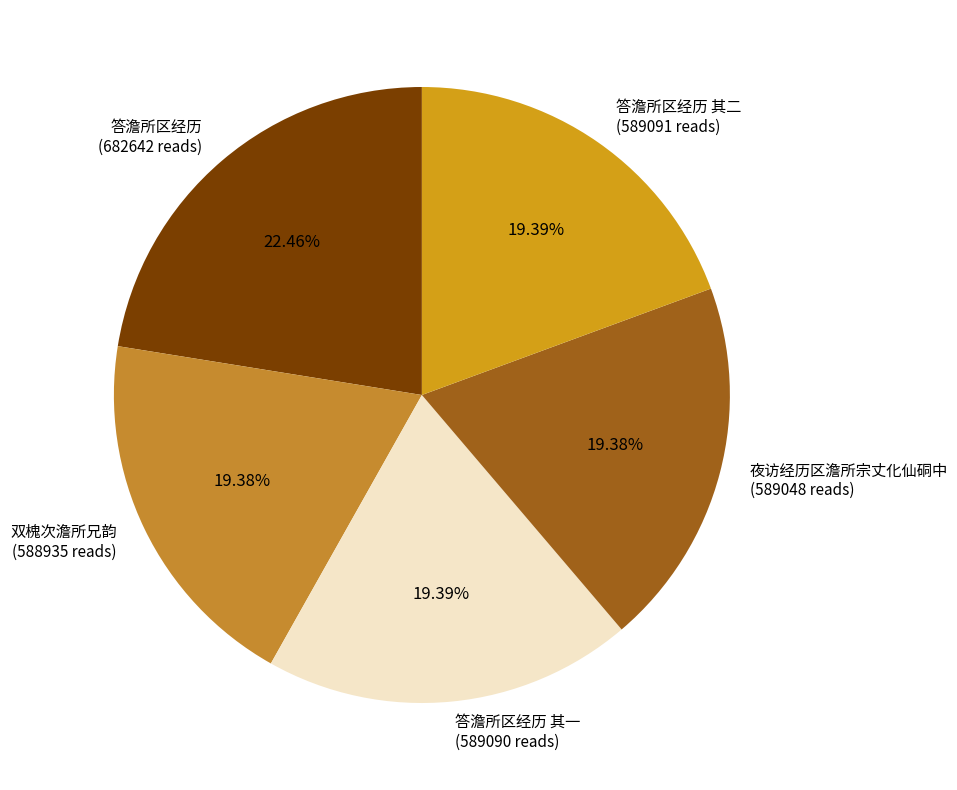

Which category has the biggest portion of the pie?

答澹所区经历 (682642 reads)